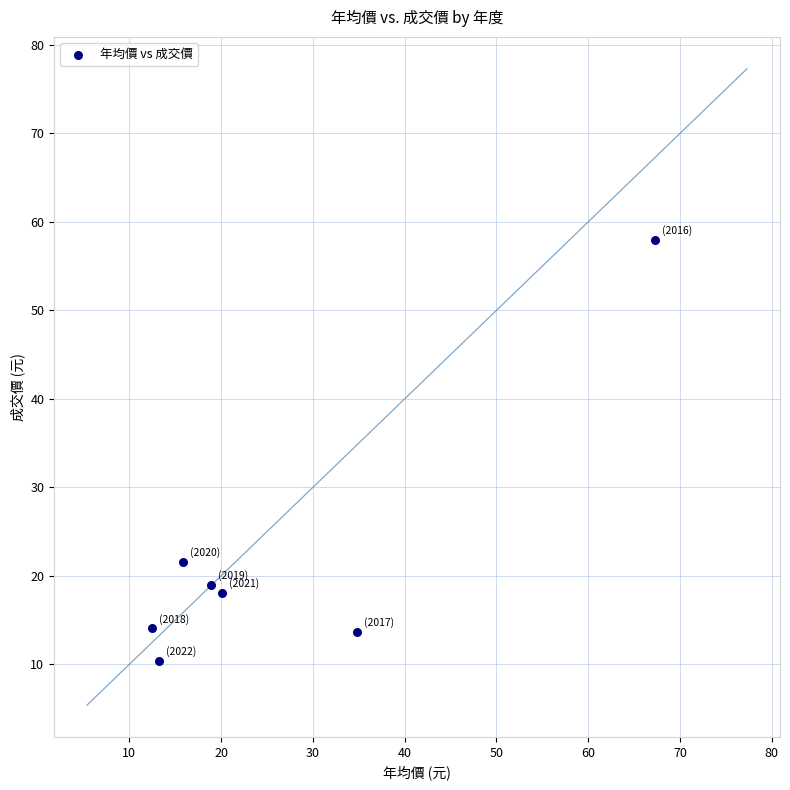

What Y value in the scatter plot is closest to 34?

21.6